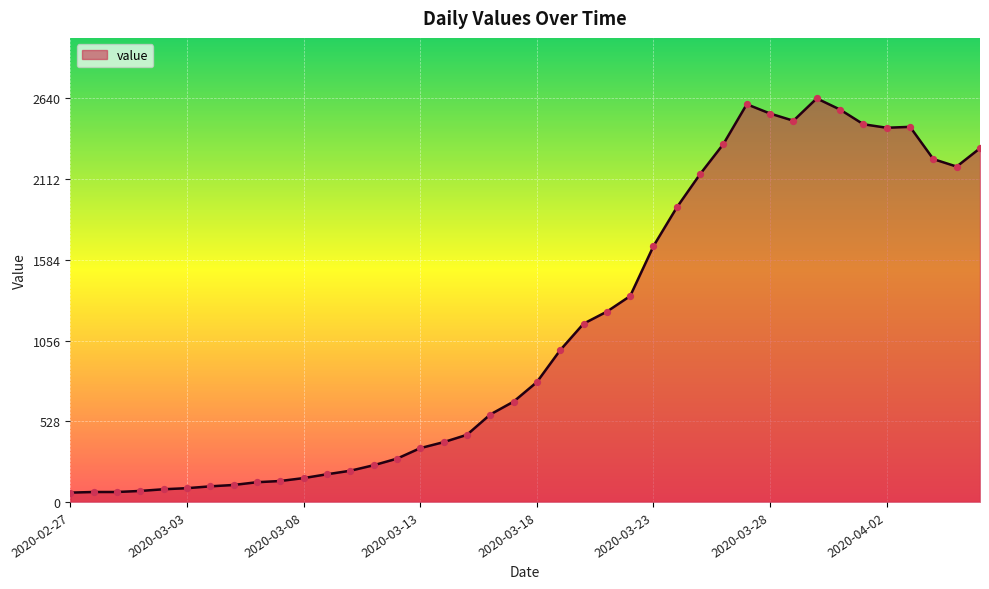

What is the difference between the maximum and minimum values?

2579